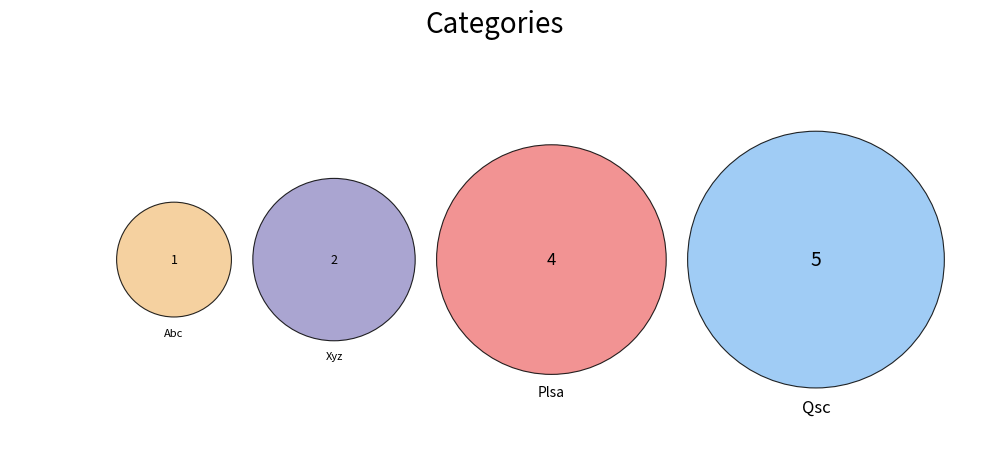

To the nearest percent, what is the difference between the Qsc and Abc slice percentages?

33%